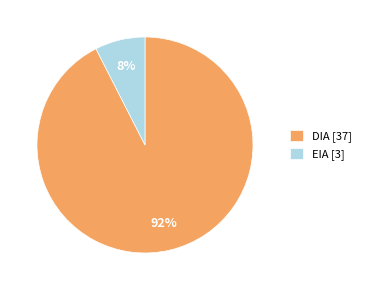

Approximately how many times larger is the value at EIA compared to DIA?

0.1